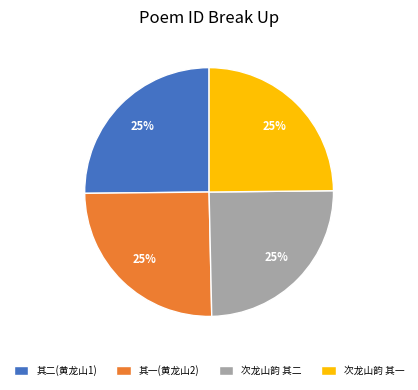

Approximately how many times larger is the value at 其一(黄龙山2) compared to 次龙山韵 其二?

1.0